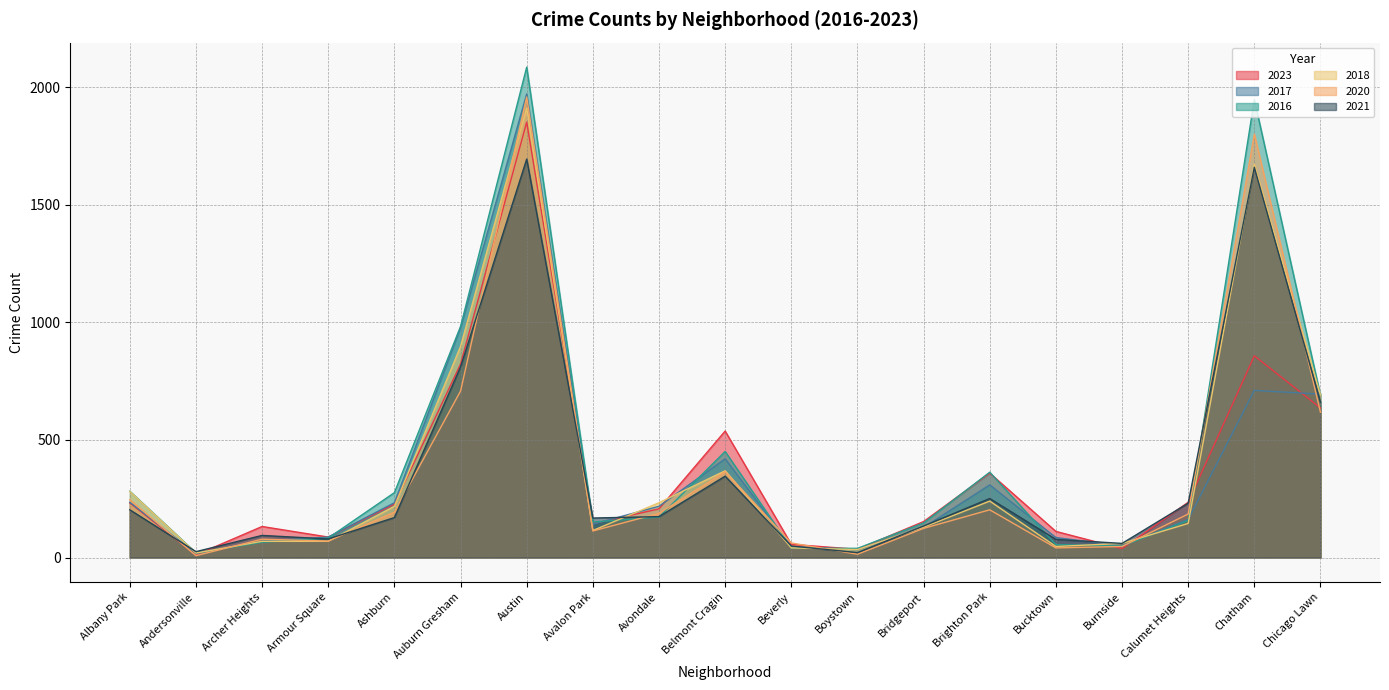

Reading left to right, list all the values displayed in this chart.

2023: Albany Park=232	Andersonville=11	Archer Heights=132	Armour Square=87	Ashburn=227	Auburn Gresham=823	Austin=1852	Avalon Park=144	Avondale=207	Belmont Cragin=538	Beverly=56	Boystown=35	Bridgeport=153	Brighton Park=359	Bucktown=111	Burnside=38	Calumet Heights=235	Chatham=858	Chicago Lawn=636
2017: Albany Park=235	Andersonville=17	Archer Heights=69	Armour Square=87	Ashburn=233	Auburn Gresham=978	Austin=1972	Avalon Park=142	Avondale=218	Belmont Cragin=420	Beverly=46	Boystown=33	Bridgeport=128	Brighton Park=309	Bucktown=85	Burnside=50	Calumet Heights=162	Chatham=711	Chicago Lawn=695
2016: Albany Park=282	Andersonville=20	Archer Heights=65	Armour Square=83	Ashburn=276	Auburn Gresham=983	Austin=2086	Avalon Park=151	Avondale=172	Belmont Cragin=451	Beverly=40	Boystown=39	Bridgeport=147	Brighton Park=363	Bucktown=55	Burnside=49	Calumet Heights=157	Chatham=1948	Chicago Lawn=690
2018: Albany Park=281	Andersonville=19	Archer Heights=69	Armour Square=69	Ashburn=218	Auburn Gresham=898	Austin=1912	Avalon Park=115	Avondale=233	Belmont Cragin=369	Beverly=41	Boystown=34	Bridgeport=129	Brighton Park=240	Bucktown=47	Burnside=60	Calumet Heights=145	Chatham=1672	Chicago Lawn=691
2020: Albany Park=246	Andersonville=8	Archer Heights=78	Armour Square=70	Ashburn=193	Auburn Gresham=708	Austin=1959	Avalon Park=113	Avondale=188	Belmont Cragin=365	Beverly=62	Boystown=14	Bridgeport=124	Brighton Park=203	Bucktown=41	Burnside=47	Calumet Heights=185	Chatham=1801	Chicago Lawn=618
2021: Albany Park=203	Andersonville=25	Archer Heights=94	Armour Square=79	Ashburn=170	Auburn Gresham=811	Austin=1695	Avalon Park=168	Avondale=174	Belmont Cragin=346	Beverly=49	Boystown=21	Bridgeport=134	Brighton Park=251	Bucktown=77	Burnside=60	Calumet Heights=231	Chatham=1660	Chicago Lawn=661